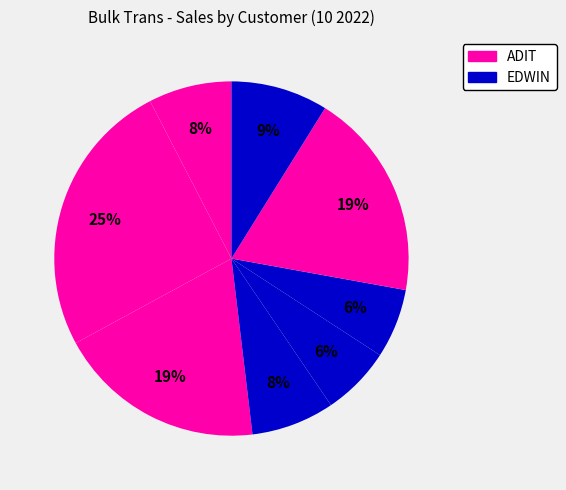

How many slices are in this pie chart?

8